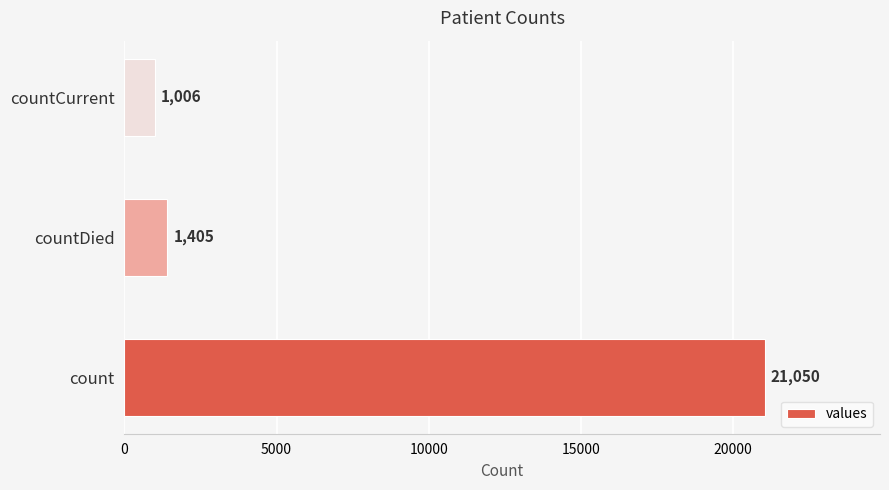

What is the change in value from count to countDied?

-19645